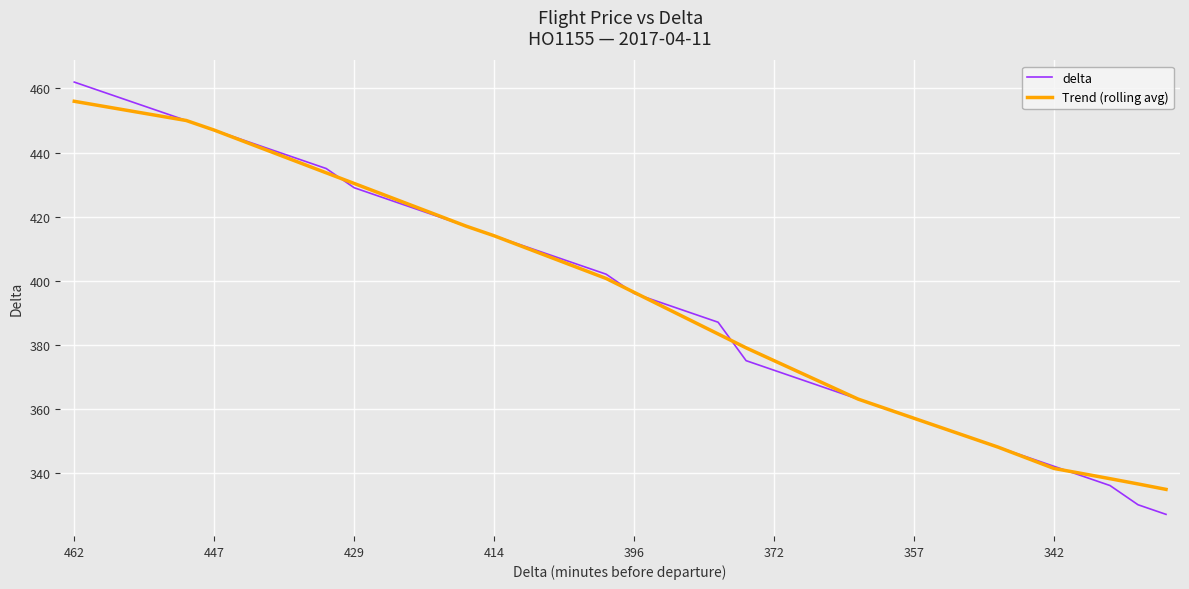

What is the minimum value shown in the chart?

327.0